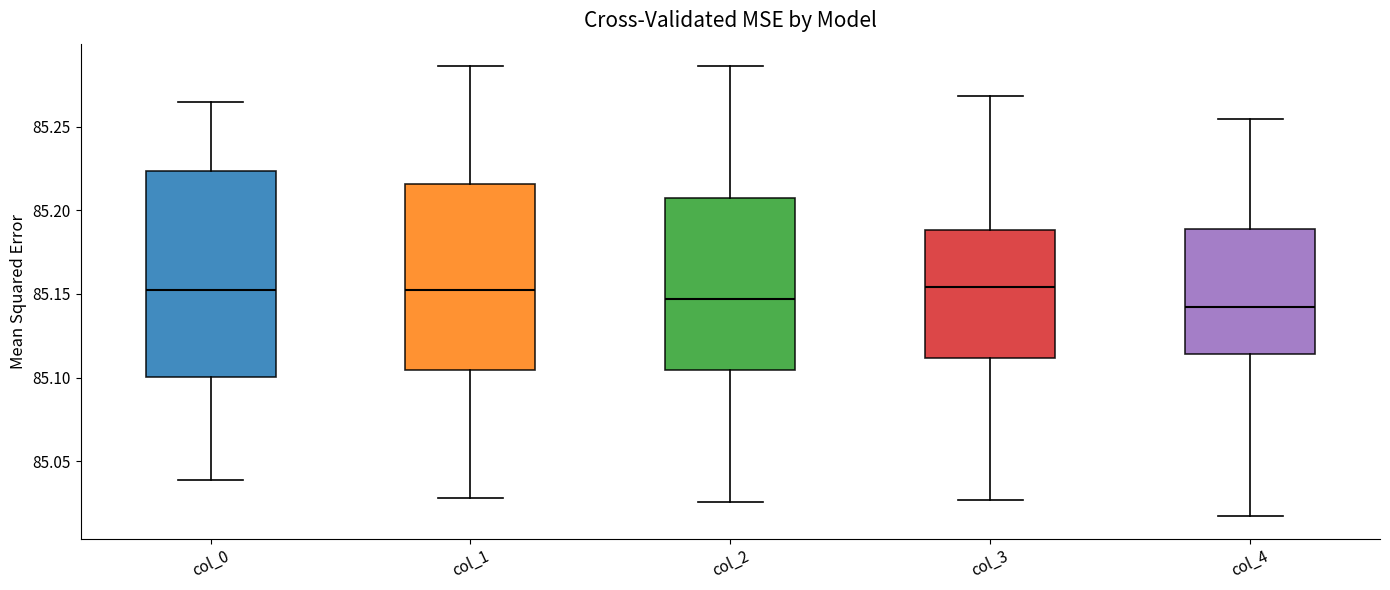

Where does the upper whisker of the box for col_3 end on the y-axis? The values are not printed on the chart, so give them approximately, as read against the axis.

85.270